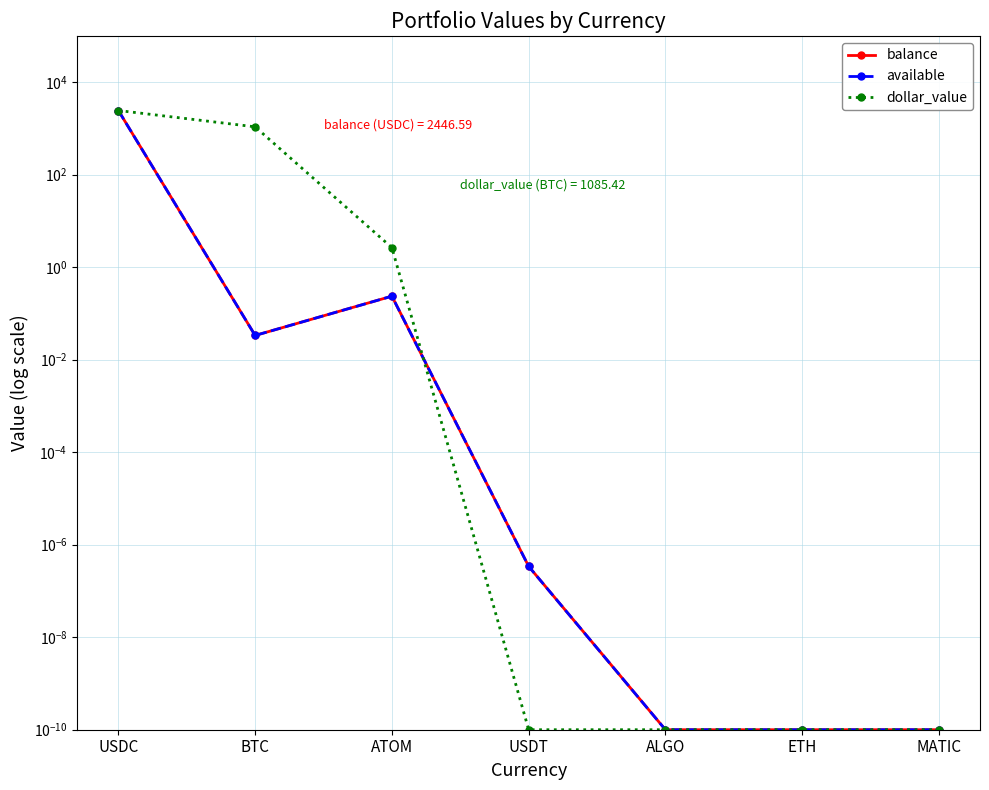

Reading left to right, transcribe all the data shown in this chart.

balance: 2446.6	0.0	0.2	0.0	0.0	0.0	0.0
available: 2446.6	0.0	0.2	0.0	0.0	0.0	0.0
dollar_value: 2446.6	1085.4	2.6	0.0	0.0	0.0	0.0